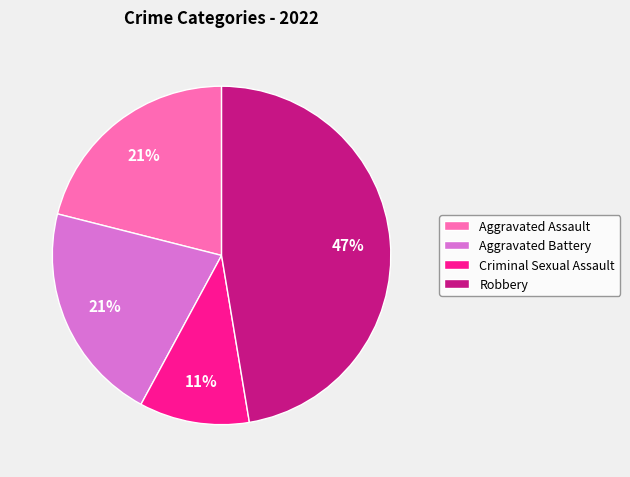

To the nearest percent, what portion does Robbery represent?

47%